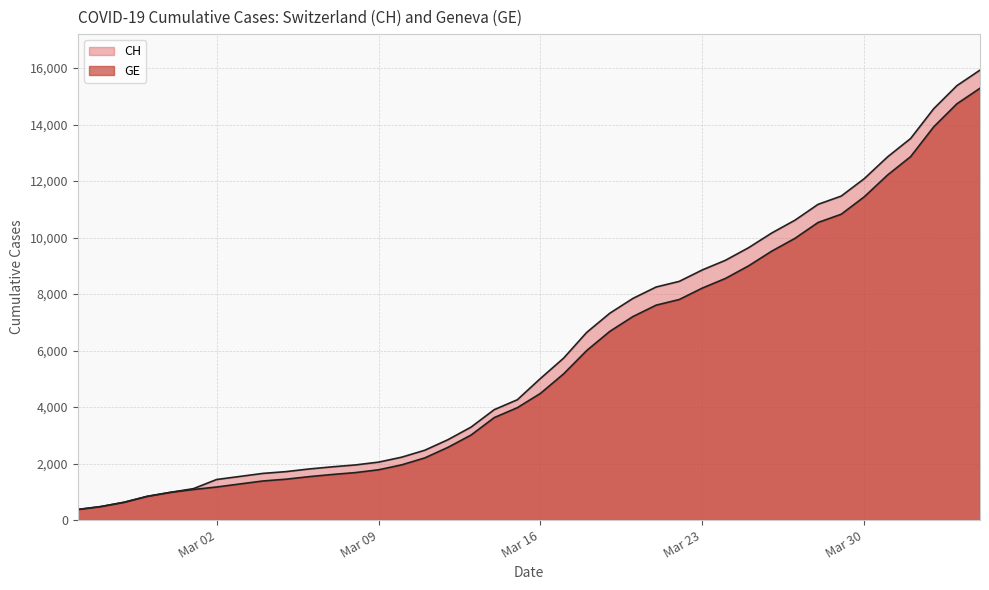

How many values in the CH series exceed 5012?

19